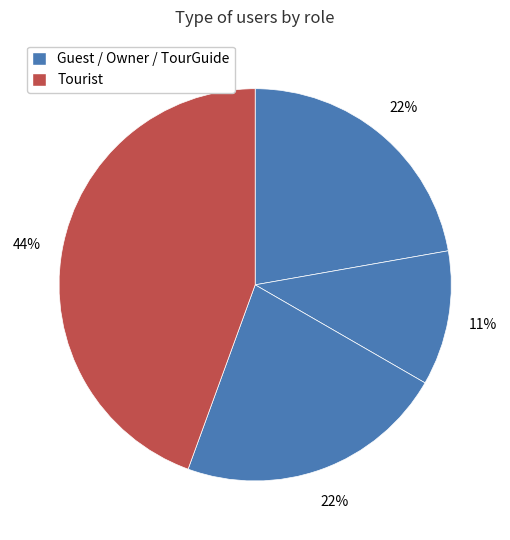

How many segments does this pie chart have?

4